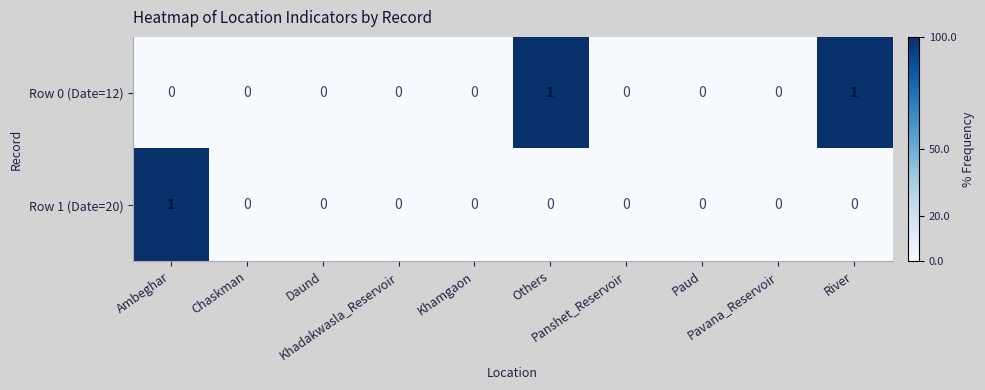

Rank the series by their average value, from lowest to highest.

Row 1 (Date=20), Row 0 (Date=12)